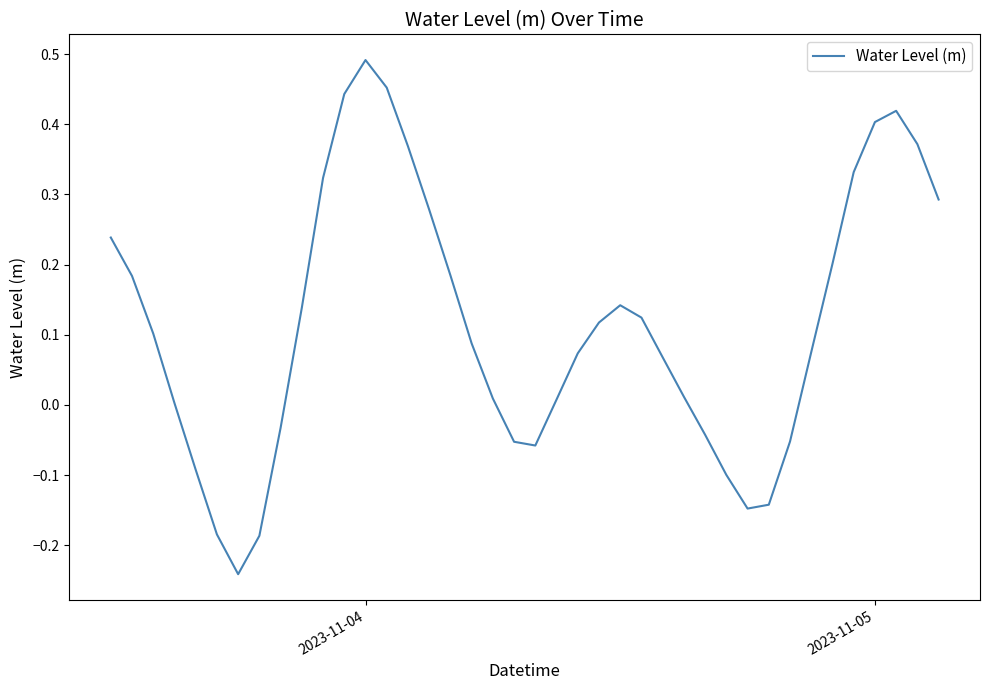

What is the difference between the maximum and minimum values?

0.7